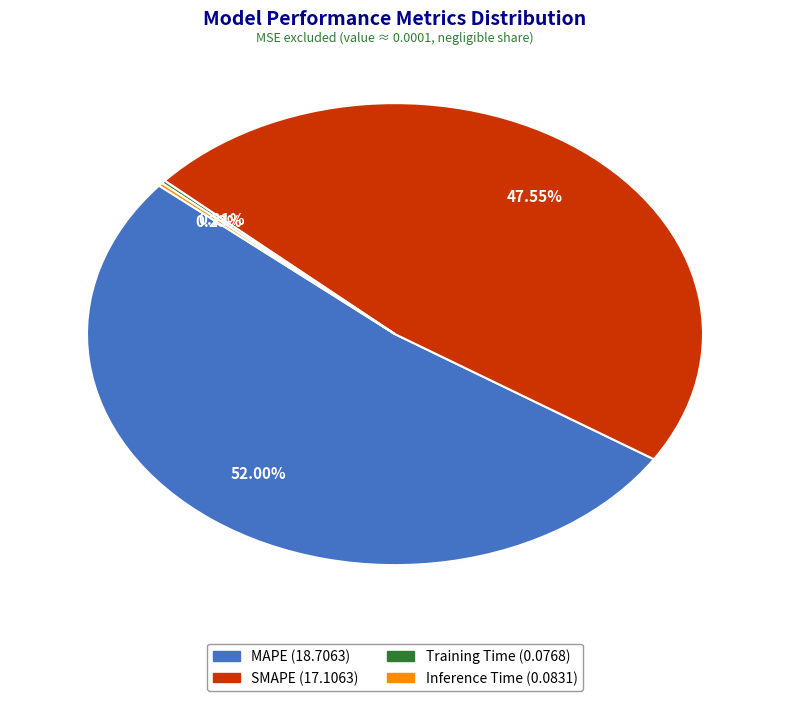

Does any single category account for the majority?

Yes